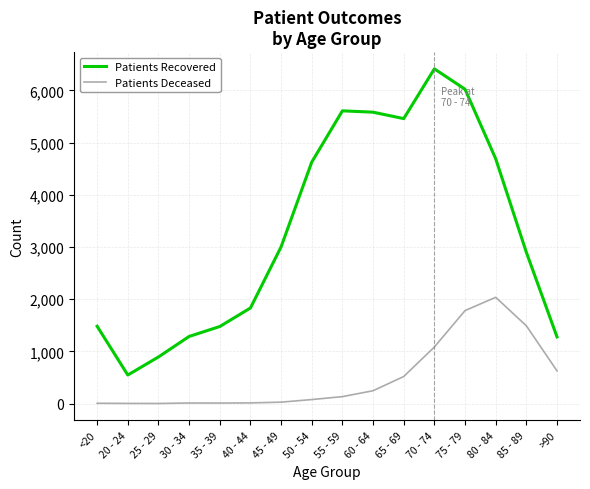

At which category is the sum across all series the highest?

75 - 79